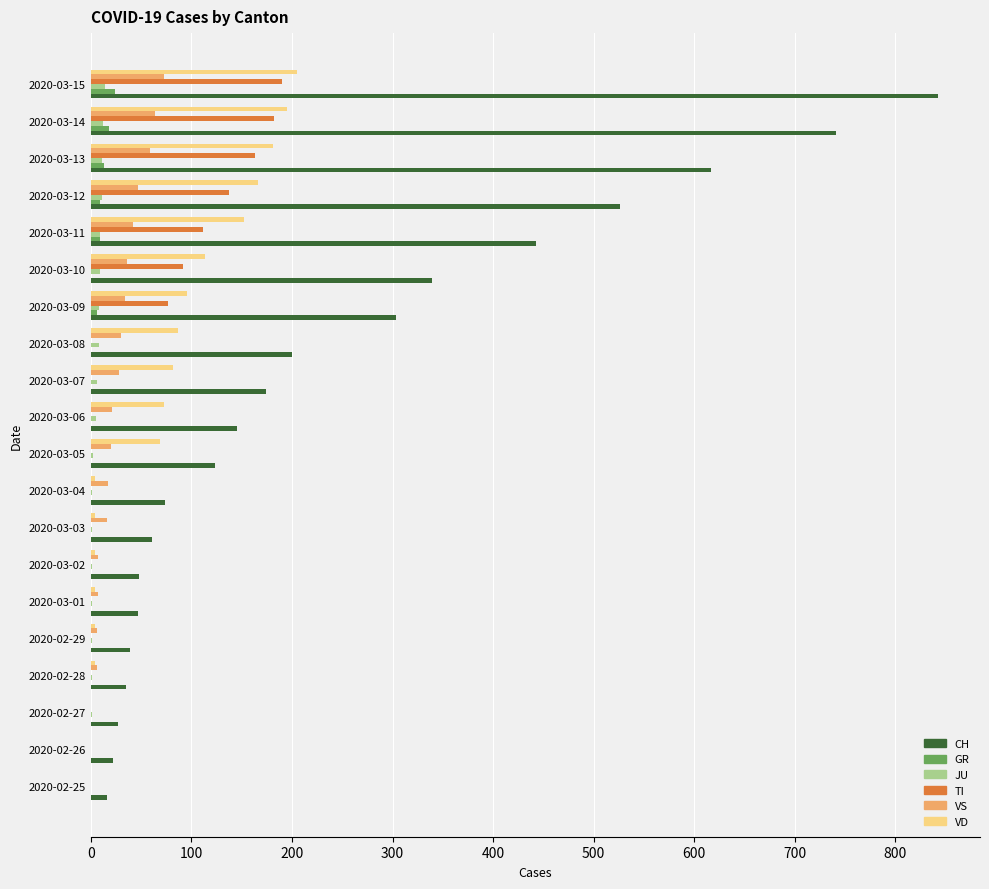

The value of VD at 2020-02-26 is 0. True or false?

True